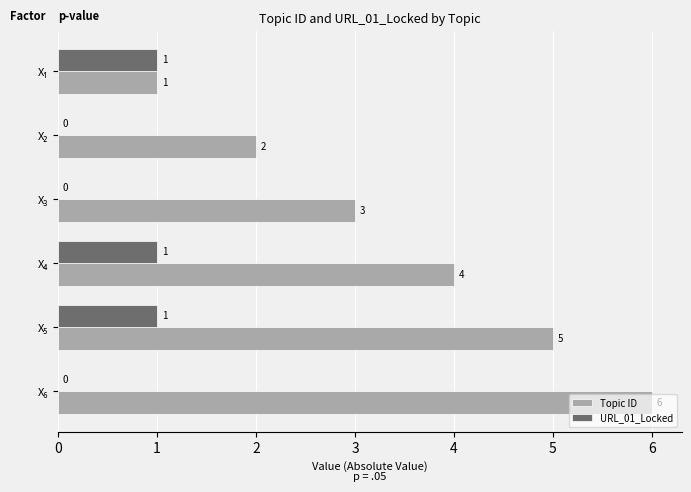

What is the sum of all URL_01_Locked values?

3